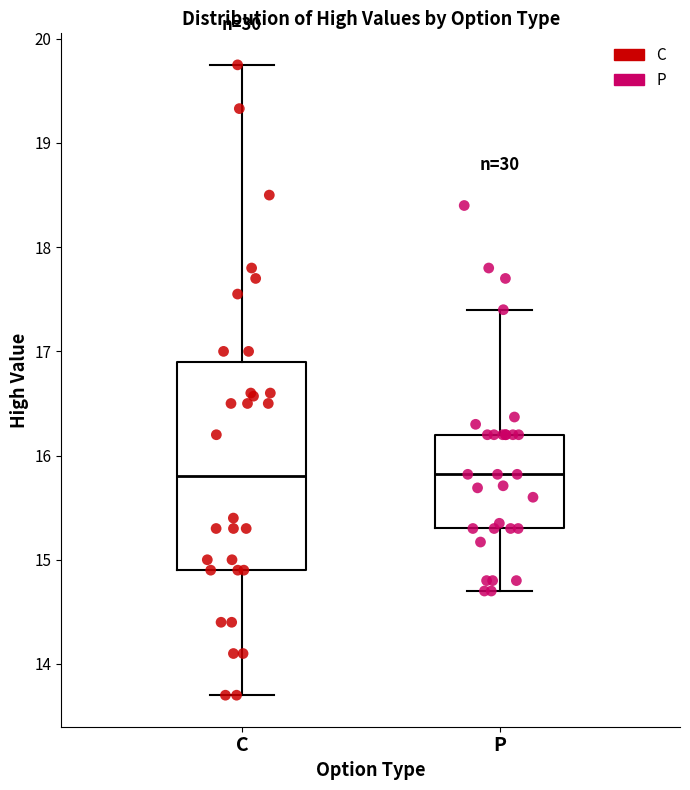

Reading left to right, transcribe this box plot: for each box, give where its median line is, the range the box spans, and where its two whiskers end, as read against the y-axis. The values are not printed on the chart, so give them approximately, as read against the axis.

C: median 15.8, box 14.9 to 16.9, whiskers 13.7 to 19.8
P: median 15.8, box 15.3 to 16.2, whiskers 14.7 to 17.4